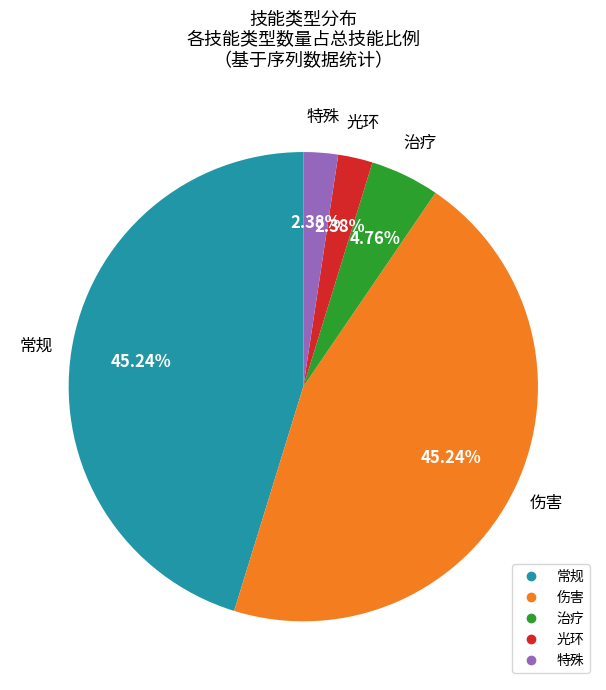

To the nearest percent, what is the combined percentage of 特殊 and 光环?

5%